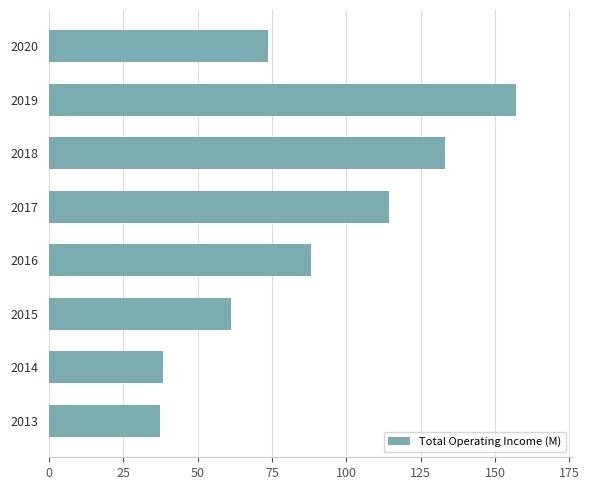

What is the average value?

87.8